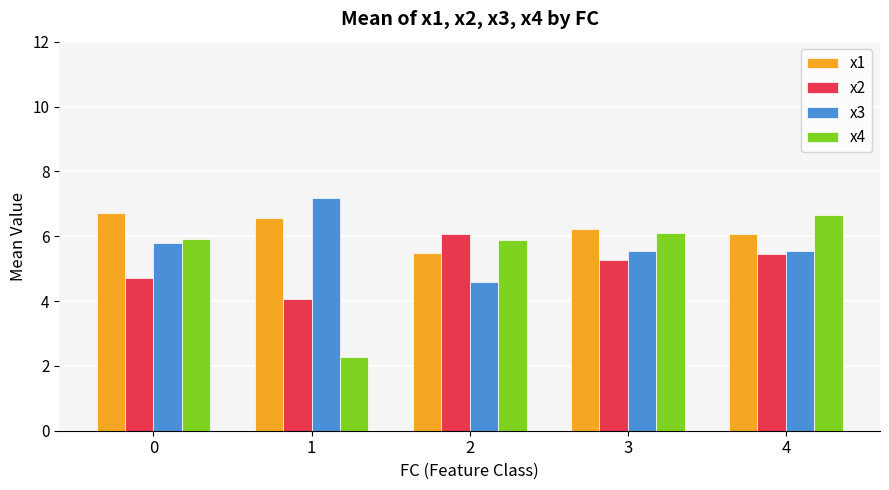

What is the value of the x4 bar at the 5th from the left?

6.7